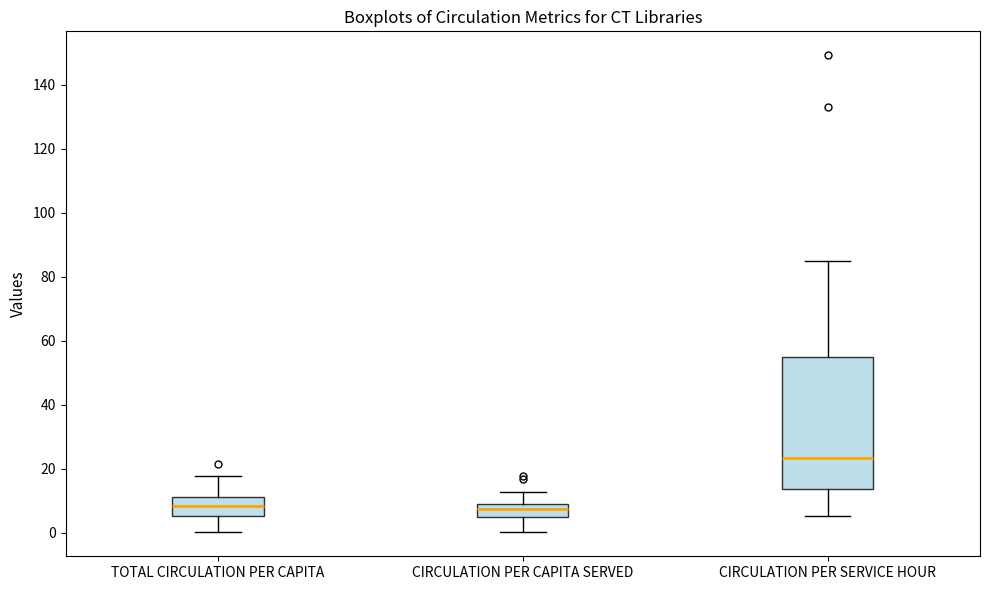

Reading left to right, transcribe this box plot: for each box, give where its median line is, the range the box spans, and where its two whiskers end, as read against the y-axis. The values are not printed on the chart, so give them approximately, as read against the axis.

TOTAL CIRCULATION PER CAPITA: median 8, box 6 to 12, whiskers 0 to 18
CIRCULATION PER CAPITA SERVED: median 8, box 4 to 10, whiskers 0 to 12
CIRCULATION PER SERVICE HOUR: median 24, box 14 to 56, whiskers 6 to 84